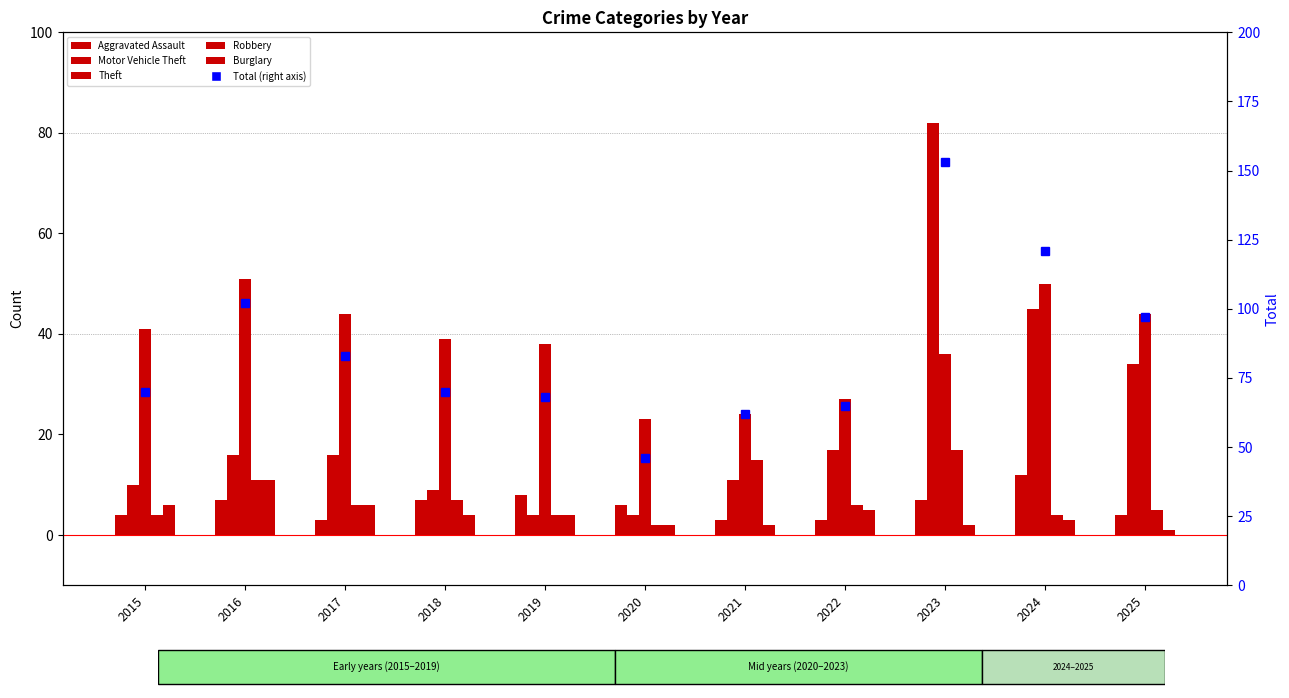

What is the difference between the maximum and minimum values in the Motor Vehicle Theft series?

78